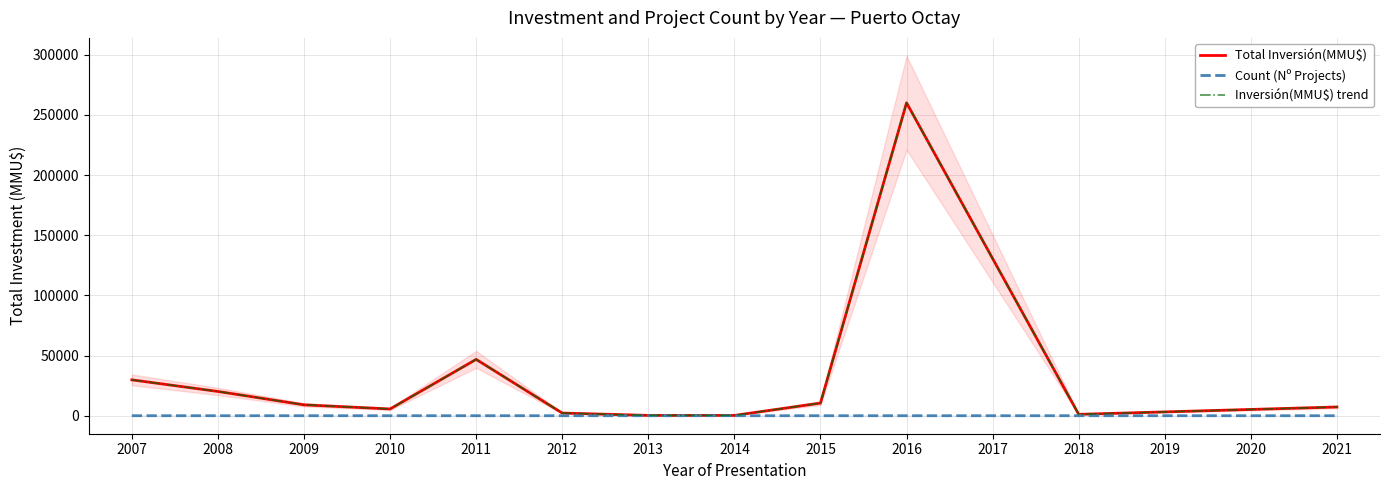

How many distinct data groups are displayed?

3